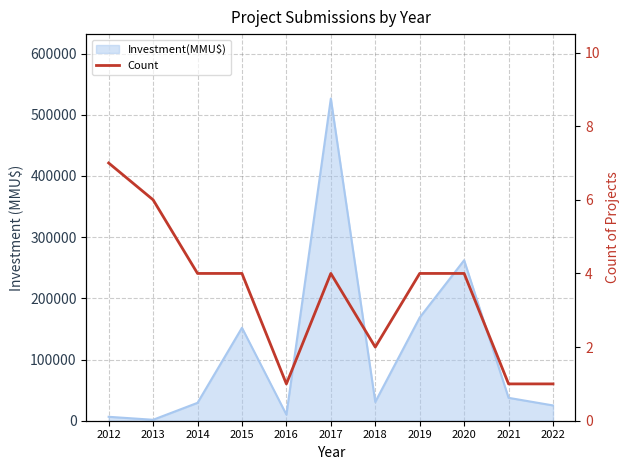

Count the number of values greater than 4.

2